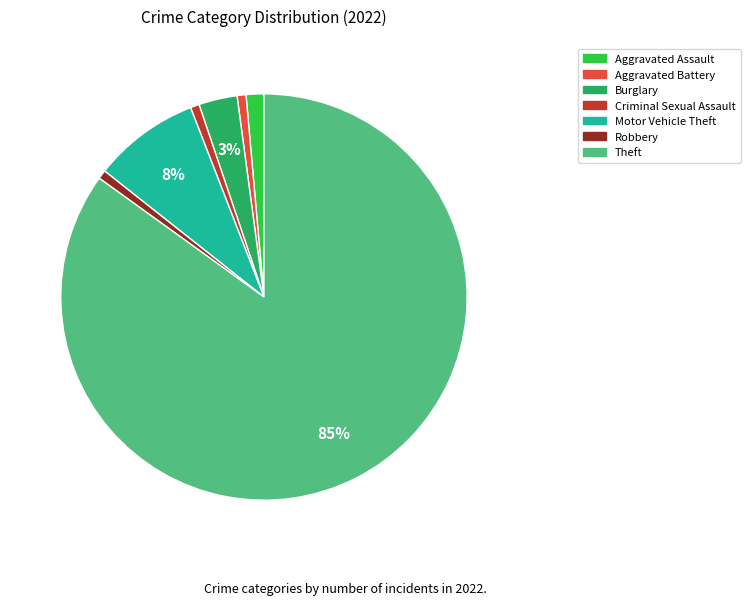

To the nearest percent, what is the average slice percentage?

14%